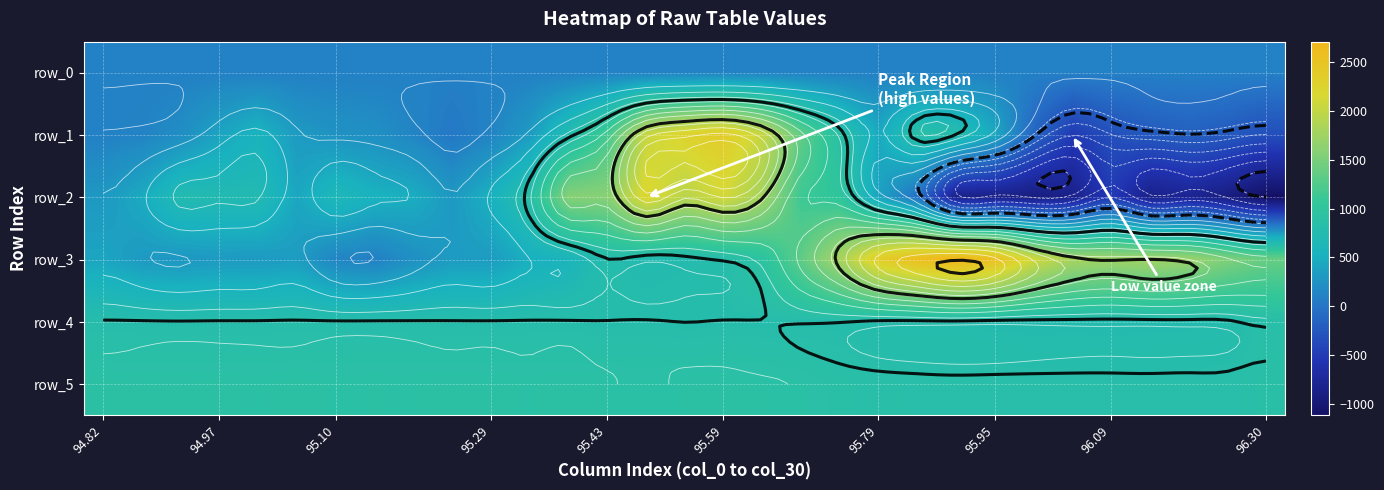

Rank the series by their maximum value, from lowest to highest.

row_0, row_4, row_5, row_2, row_1, row_3